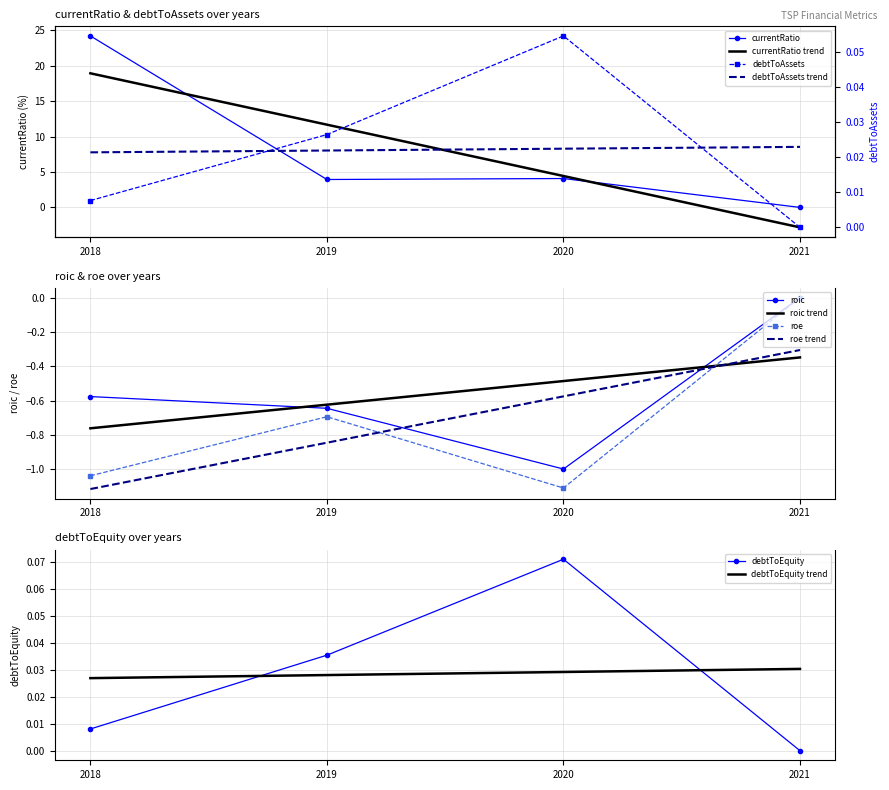

Is it true that debtToEquity equals 0.0 at 2018?

True